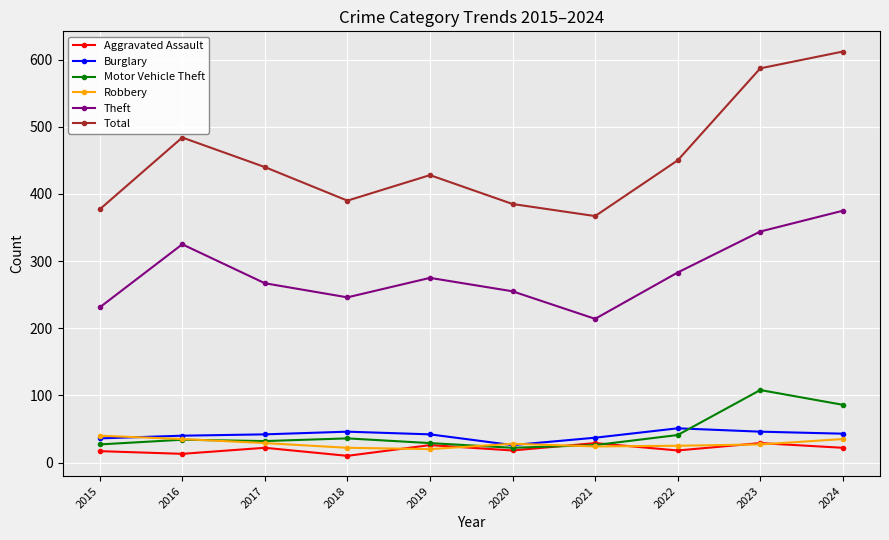

What is the spread (max minus min) of values at 2021?

343